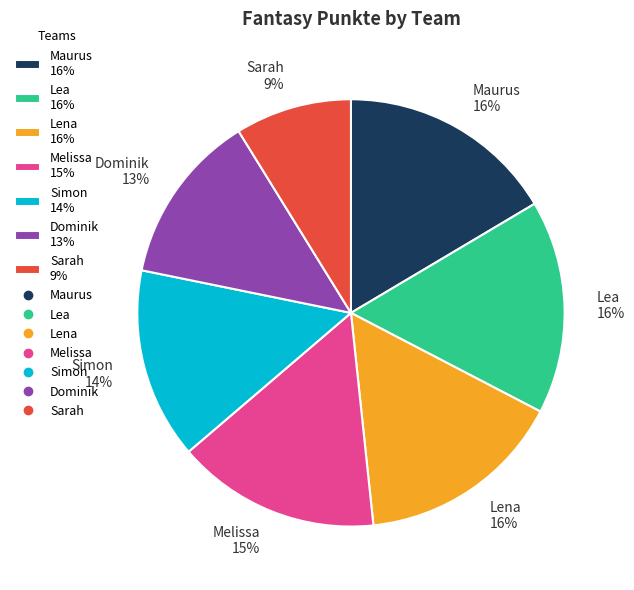

Do Lena and Simon together represent more than half of the pie?

No